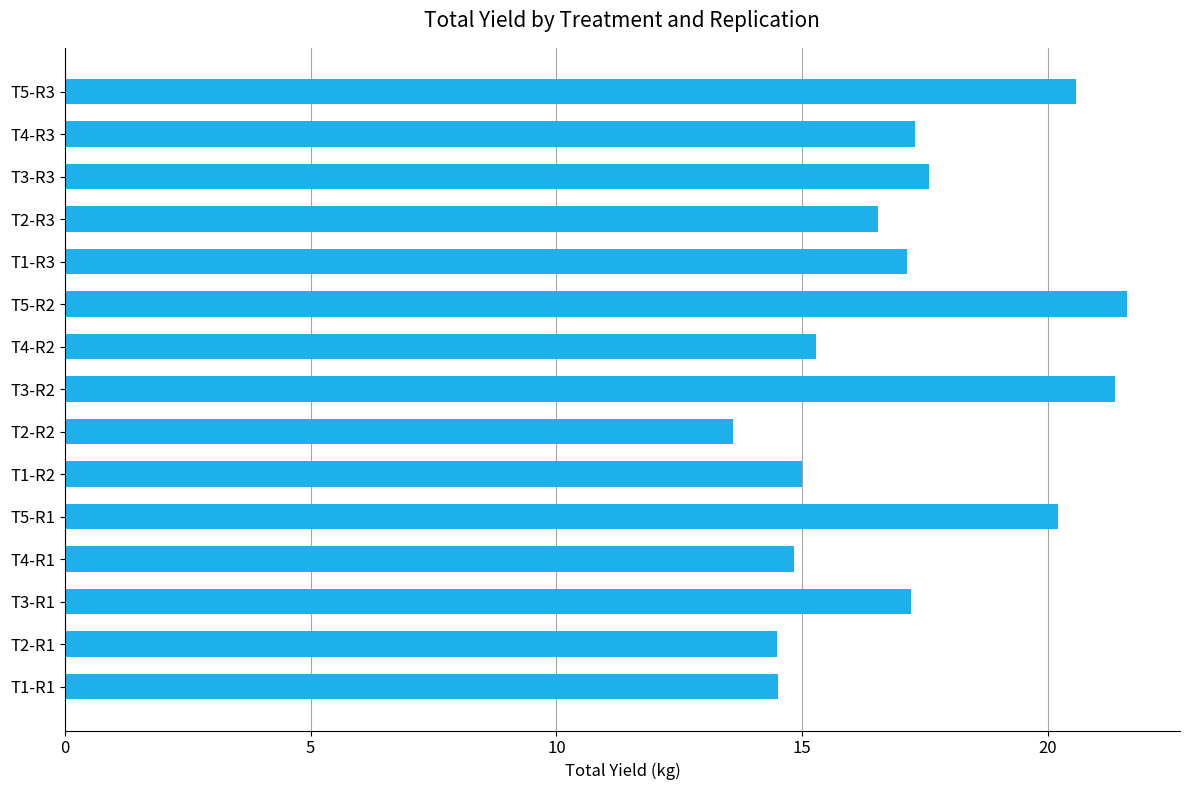

Read the value at T1-R1.

14.5